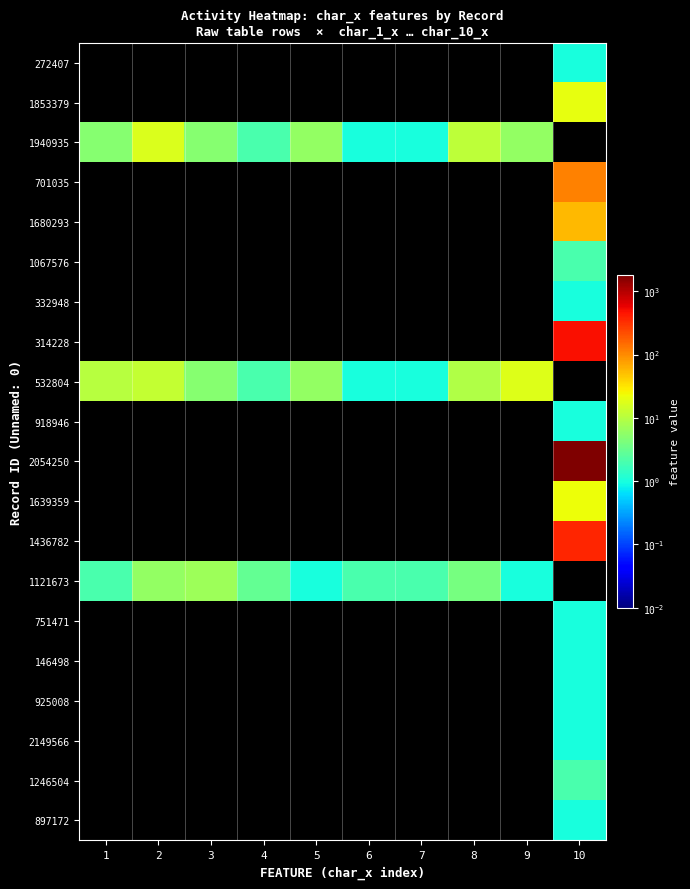

Reading right to left, what are all the values shown in this chart?

272407: 10=1	9=0	8=0	7=0	6=0	5=0	4=0	3=0	2=0	1=0
1853379: 10=21	9=0	8=0	7=0	6=0	5=0	4=0	3=0	2=0	1=0
1940935: 10=0	9=6	8=11	7=1	6=1	5=6	4=2	3=5	2=17	1=5
701035: 10=110	9=0	8=0	7=0	6=0	5=0	4=0	3=0	2=0	1=0
1680293: 10=55	9=0	8=0	7=0	6=0	5=0	4=0	3=0	2=0	1=0
1067576: 10=2	9=0	8=0	7=0	6=0	5=0	4=0	3=0	2=0	1=0
332948: 10=1	9=0	8=0	7=0	6=0	5=0	4=0	3=0	2=0	1=0
314228: 10=490	9=0	8=0	7=0	6=0	5=0	4=0	3=0	2=0	1=0
532804: 10=0	9=18	8=9	7=1	6=1	5=6	4=2	3=5	2=12	1=10
918946: 10=1	9=0	8=0	7=0	6=0	5=0	4=0	3=0	2=0	1=0
2054250: 10=1785	9=0	8=0	7=0	6=0	5=0	4=0	3=0	2=0	1=0
1639359: 10=23	9=0	8=0	7=0	6=0	5=0	4=0	3=0	2=0	1=0
1436782: 10=362	9=0	8=0	7=0	6=0	5=0	4=0	3=0	2=0	1=0
1121673: 10=0	9=1	8=4	7=2	6=2	5=1	4=3	3=7	2=6	1=2
751471: 10=1	9=0	8=0	7=0	6=0	5=0	4=0	3=0	2=0	1=0
146498: 10=1	9=0	8=0	7=0	6=0	5=0	4=0	3=0	2=0	1=0
925008: 10=1	9=0	8=0	7=0	6=0	5=0	4=0	3=0	2=0	1=0
2149566: 10=1	9=0	8=0	7=0	6=0	5=0	4=0	3=0	2=0	1=0
1246504: 10=2	9=0	8=0	7=0	6=0	5=0	4=0	3=0	2=0	1=0
897172: 10=1	9=0	8=0	7=0	6=0	5=0	4=0	3=0	2=0	1=0